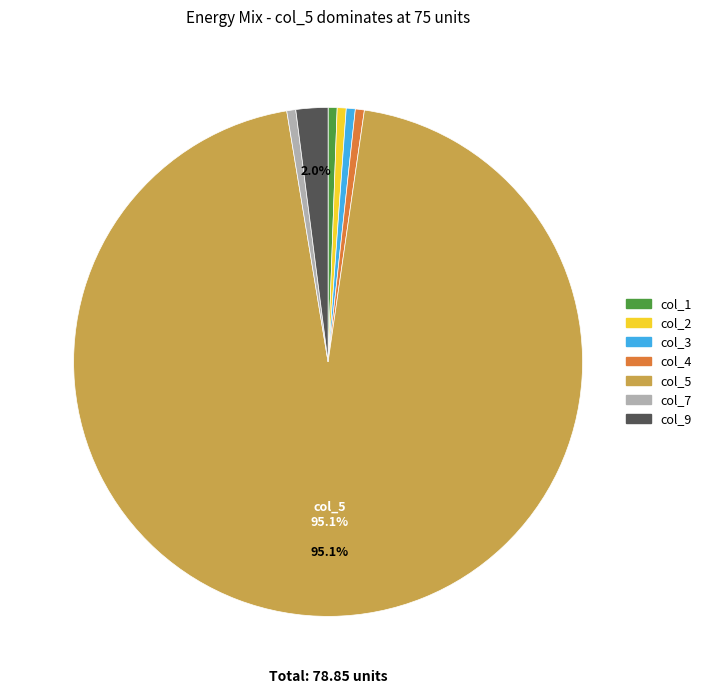

Is there a majority slice in this chart?

Yes